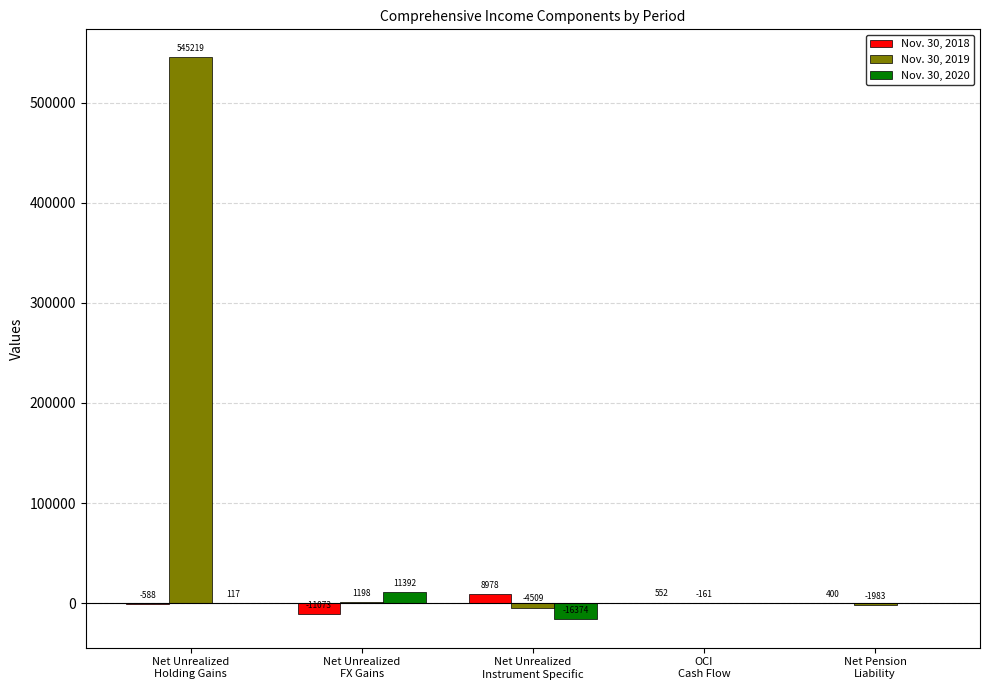

What is the sum of all Nov. 30, 2020 values?

-4878